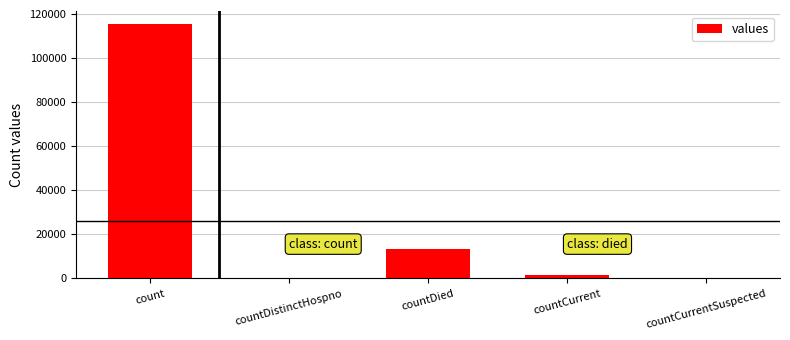

What is the change in value from countDied to countCurrentSuspected?

-13343